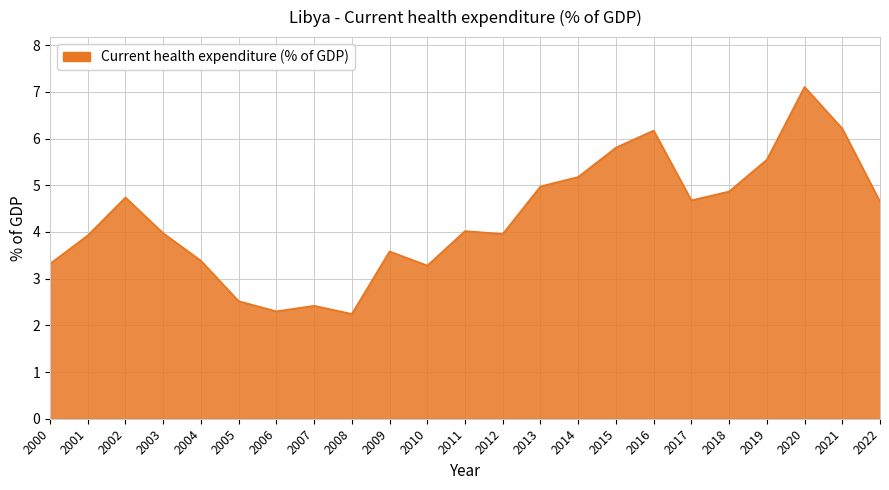

What is the ratio of the value at 2005 to the value at 2007?

1.0